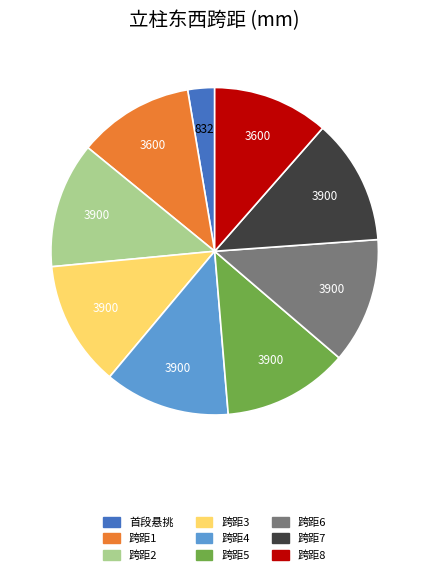

How many slices are in this pie chart?

9